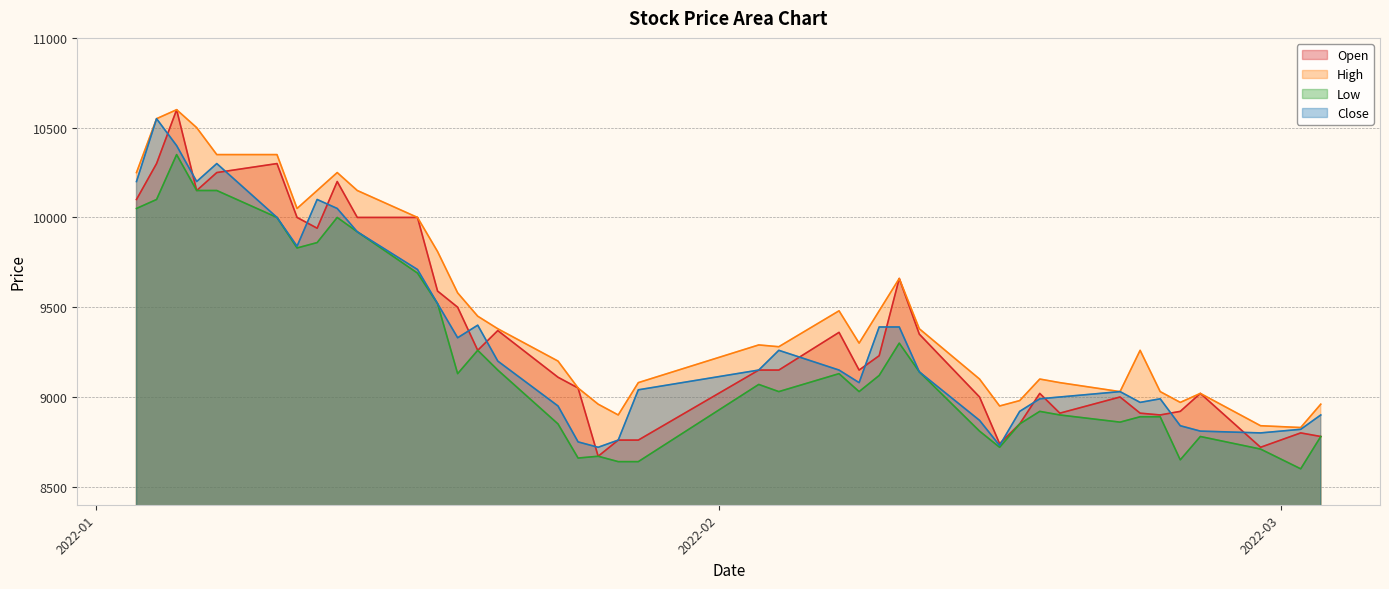

What are all the series names shown in the legend?

Open, High, Low, Close